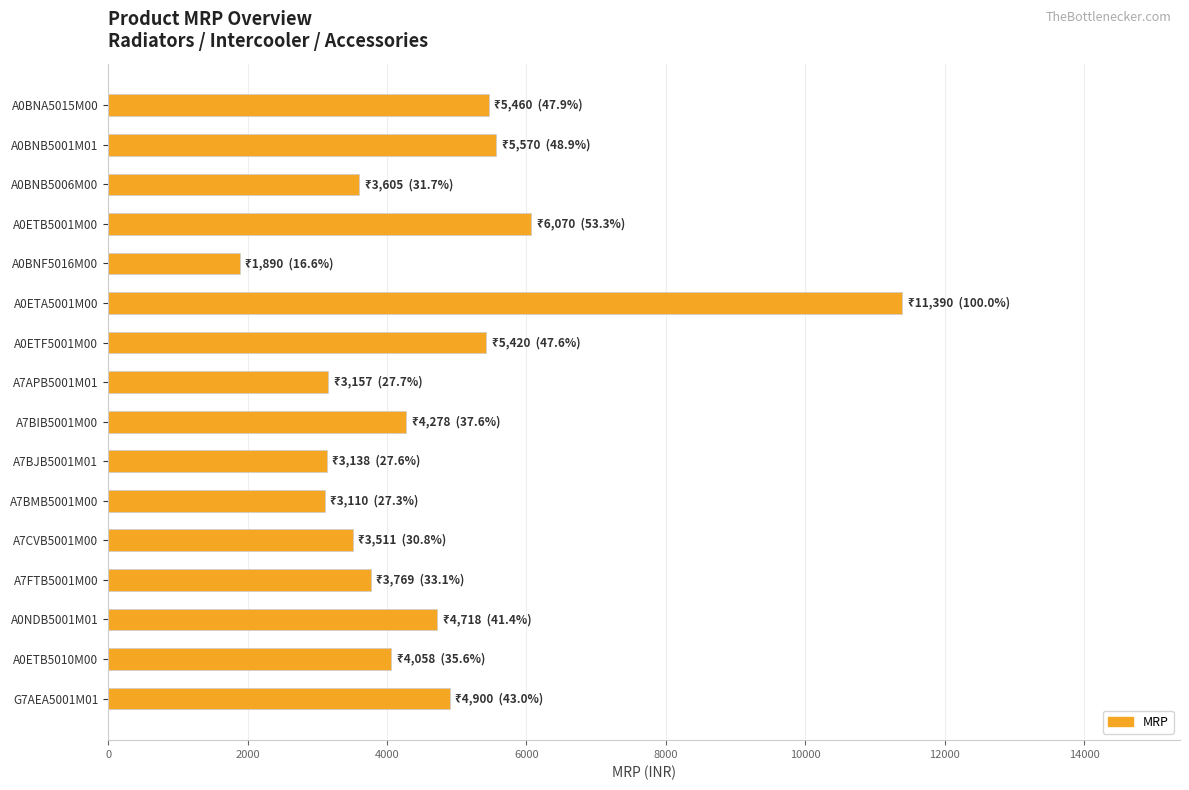

What is the label of the 15th bar from the bottom?

A0BNB5001M01